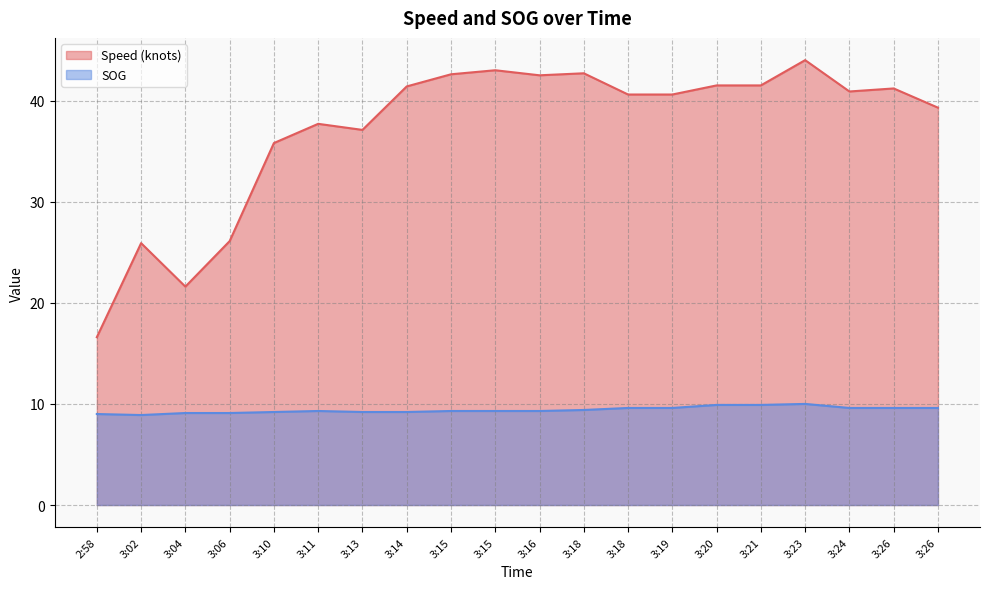

At 3:23, list the series in order from largest to smallest.

Speed (knots), SOG